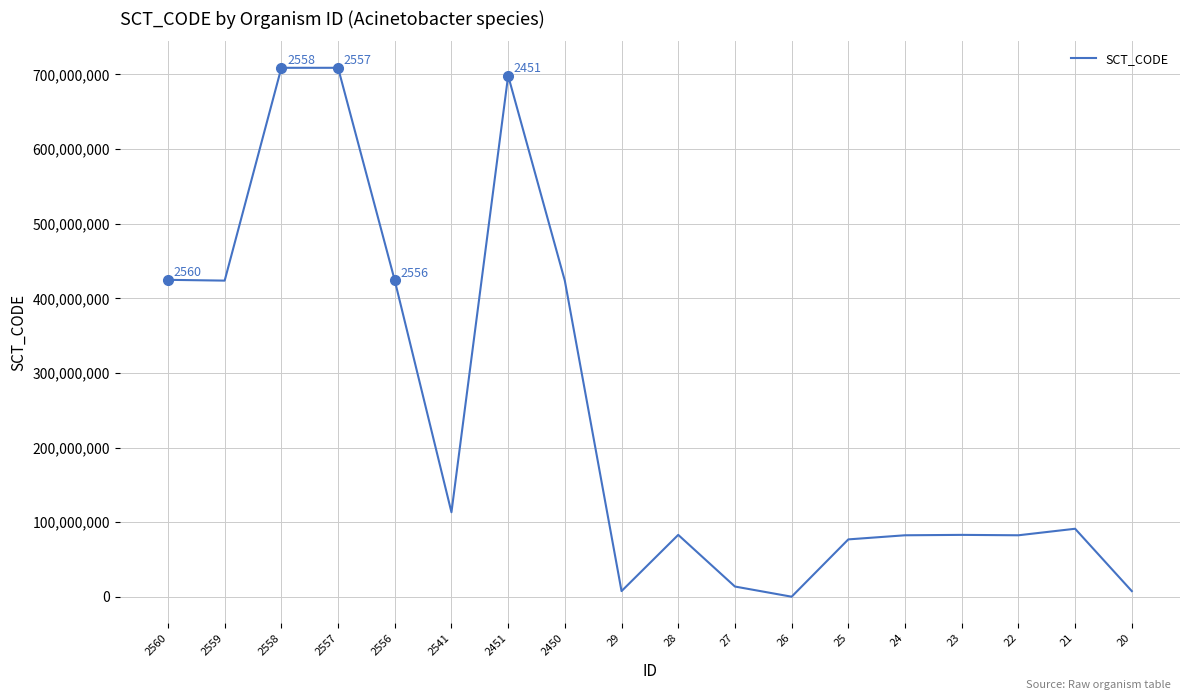

What is the maximum value shown in the chart?

708859003